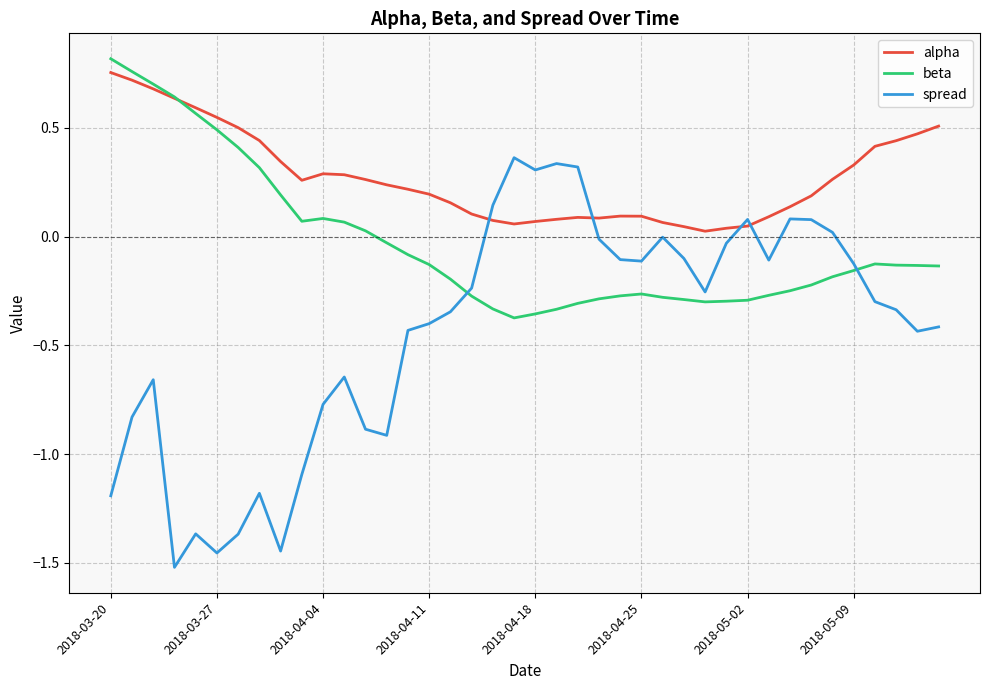

Which series has the widest spread of values?

spread